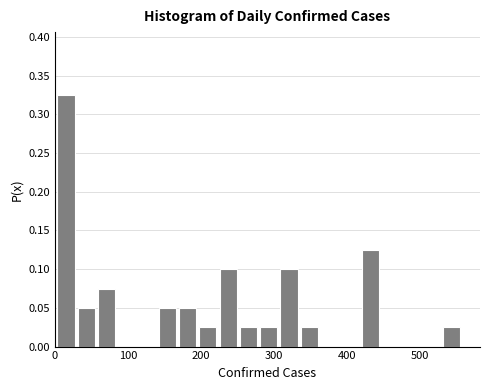

Around what value on the x-axis is the tallest bar? Give the approximate position of its centre, as read against the axis.

10